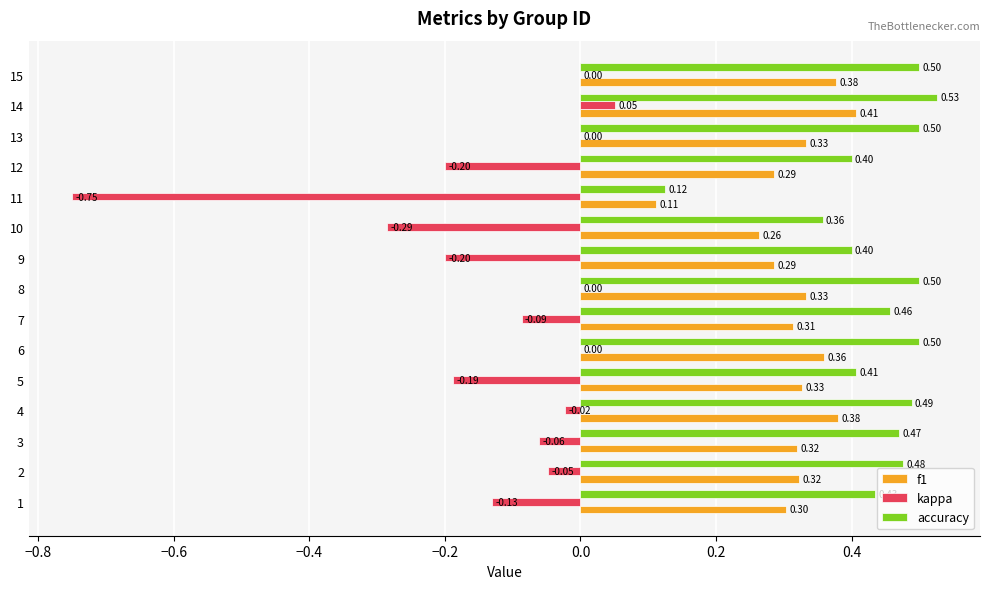

Which series changed the most between 3 and 6?

kappa